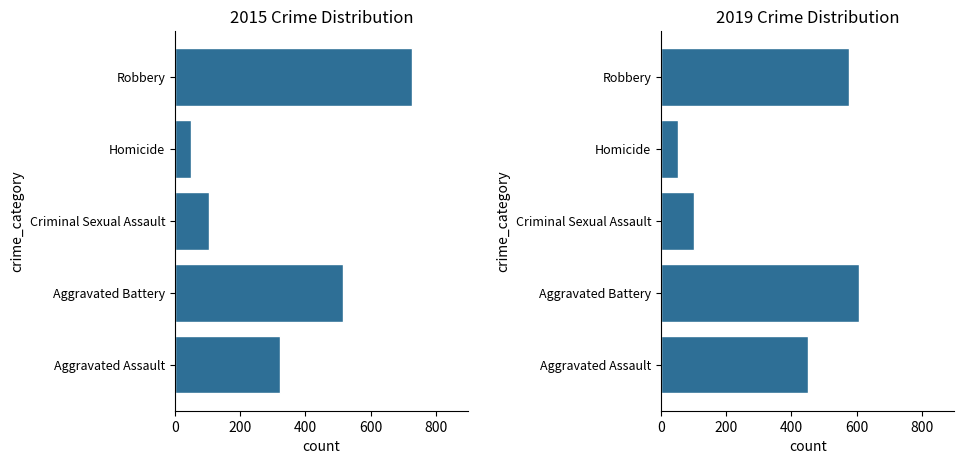

True or false: 2019 has a value of 227 at Robbery.

False